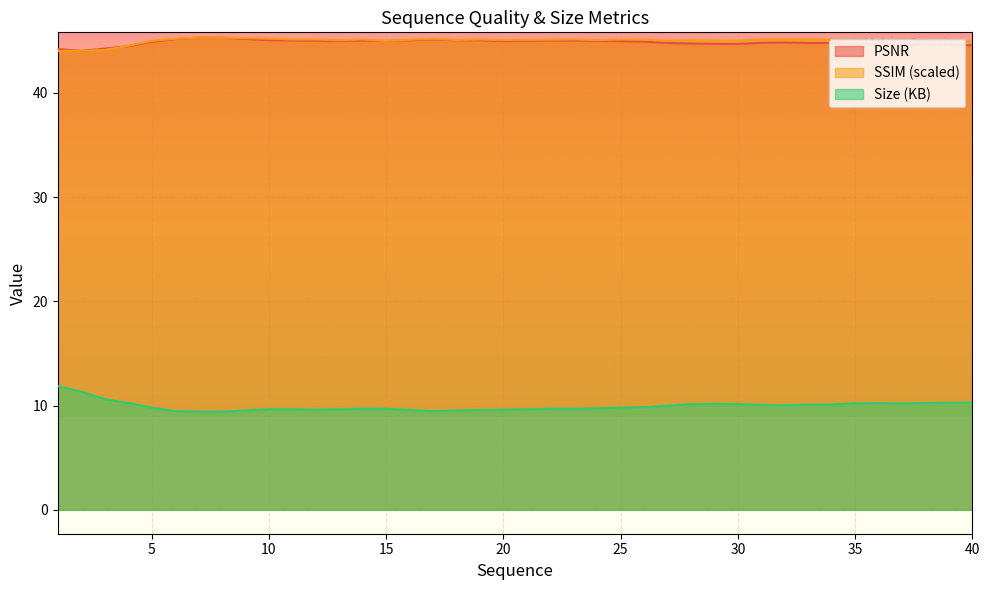

Which category has the lowest value across all series?

7